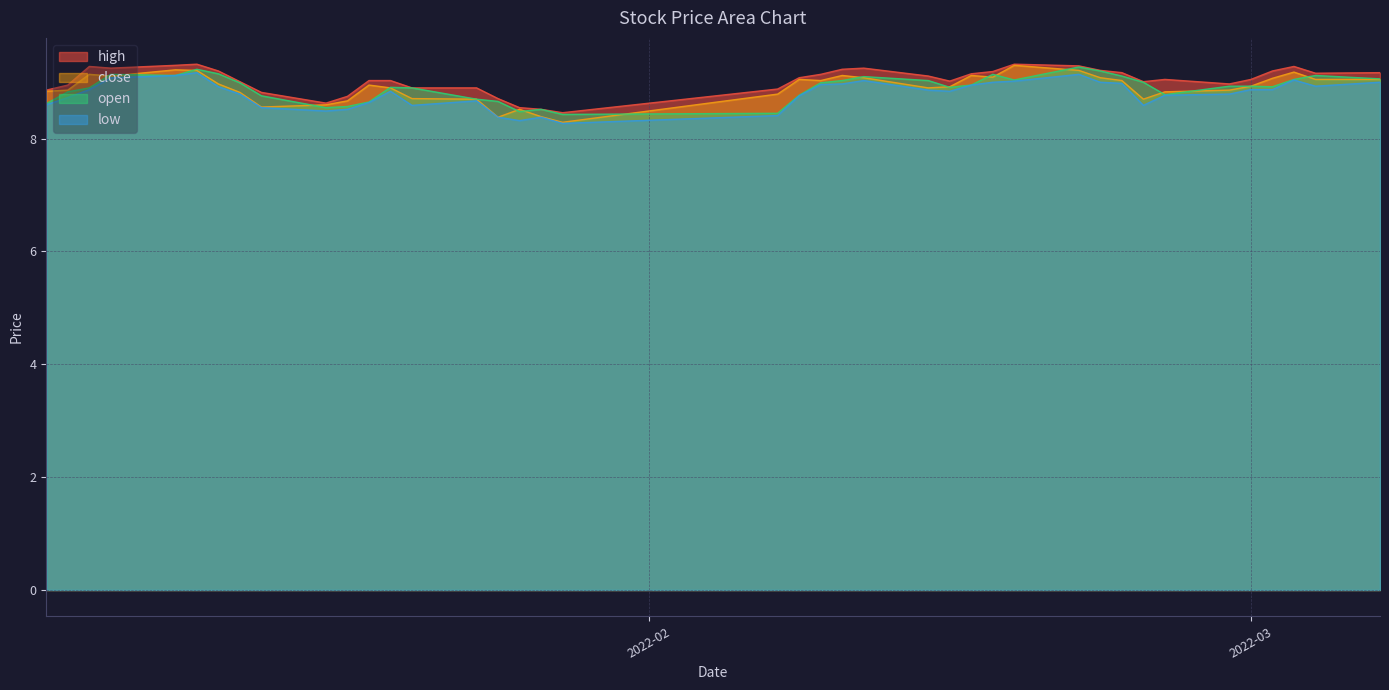

List the series in order of their peak value, highest first.

high, close, open, low